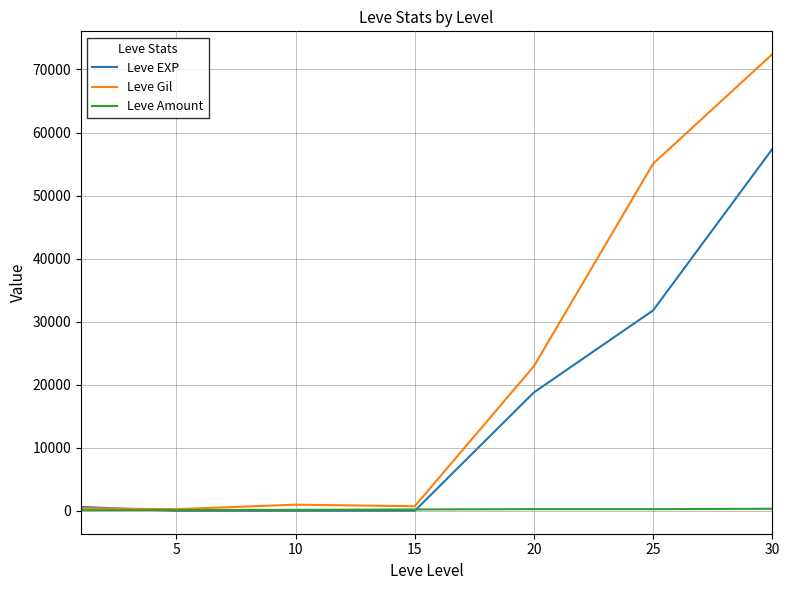

What is the maximum value shown in the chart?

72430